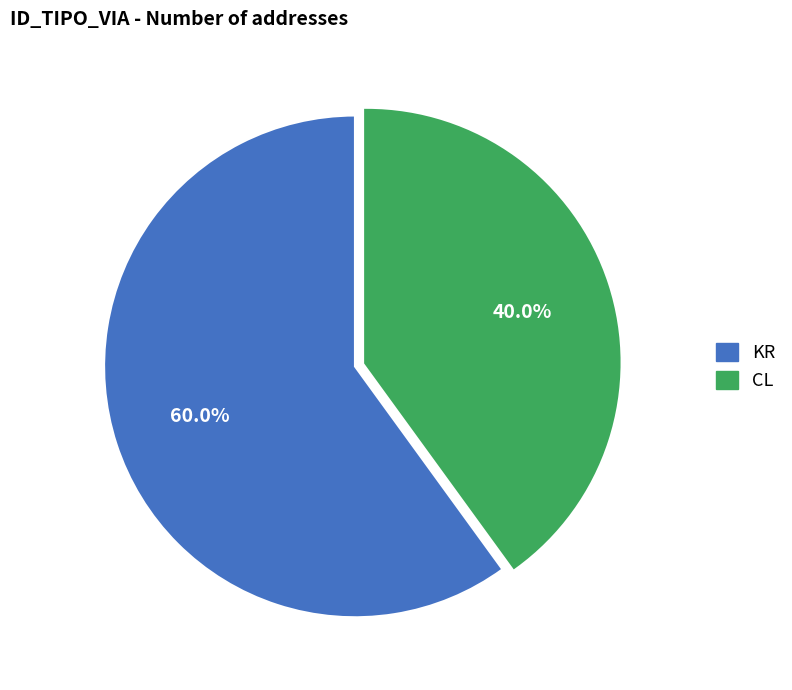

To the nearest percent, what is the difference between the CL and KR slice percentages?

20%